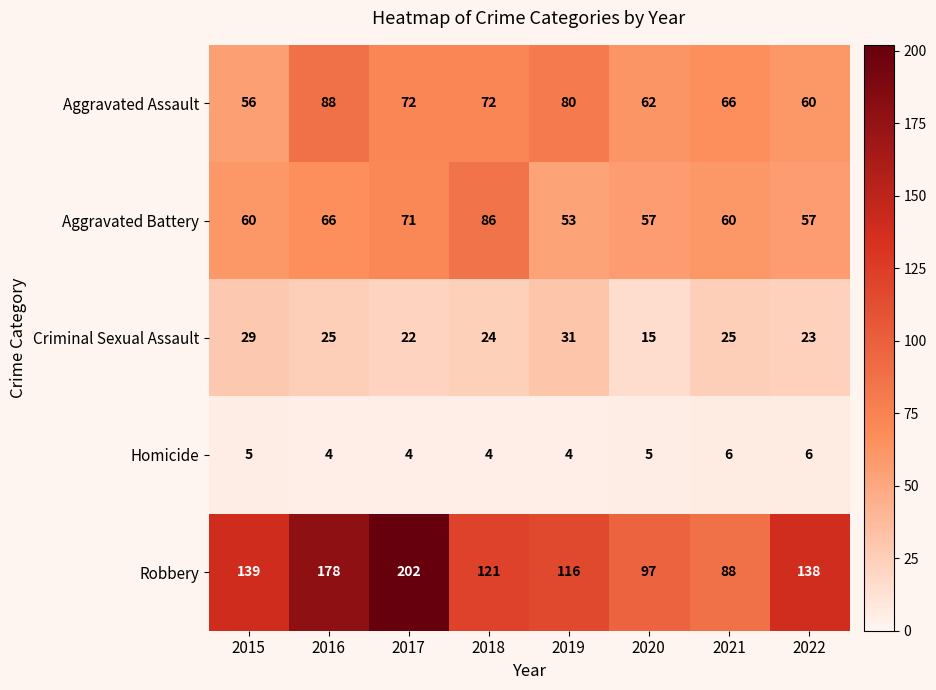

Count the number of categories in the chart.

8